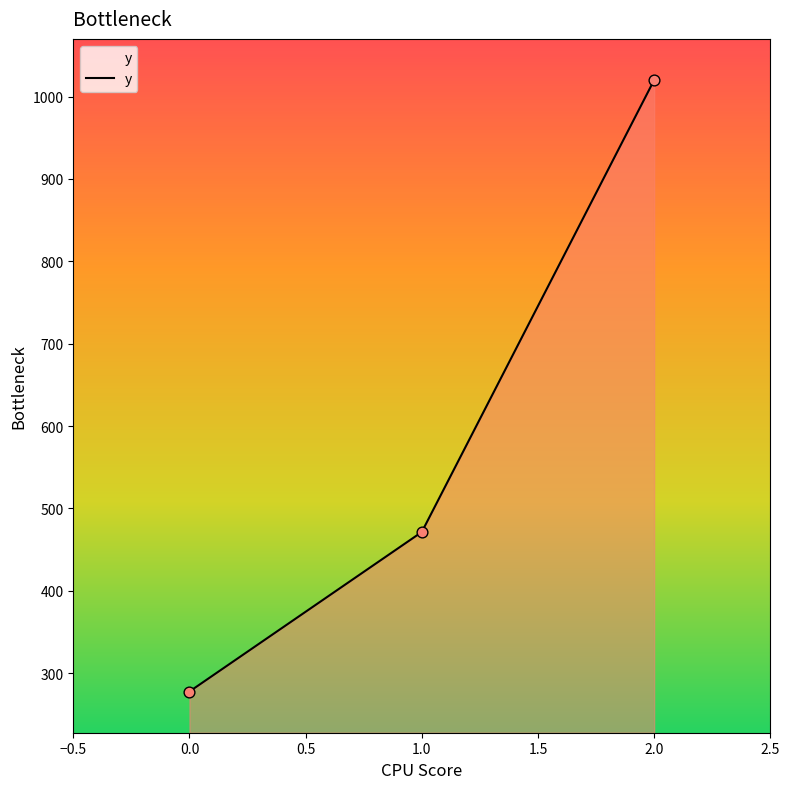

Approximately how many times larger is the value at 0.0 compared to 2.0?

0.3